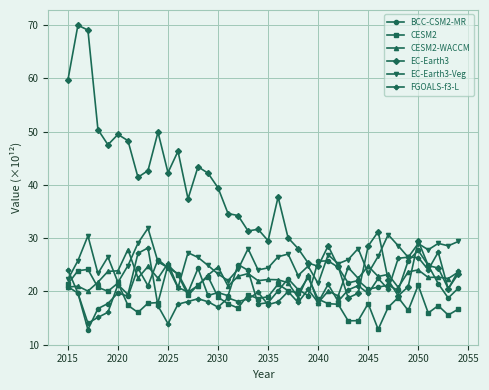

True or false: BCC-CSM2-MR has more than 1 points higher than both neighbors.

True